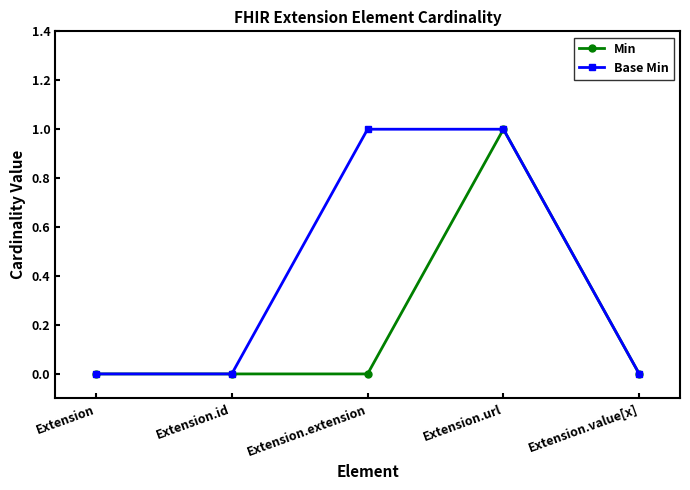

True or false: Base Min has a value of -1 at Extension.value[x].

False